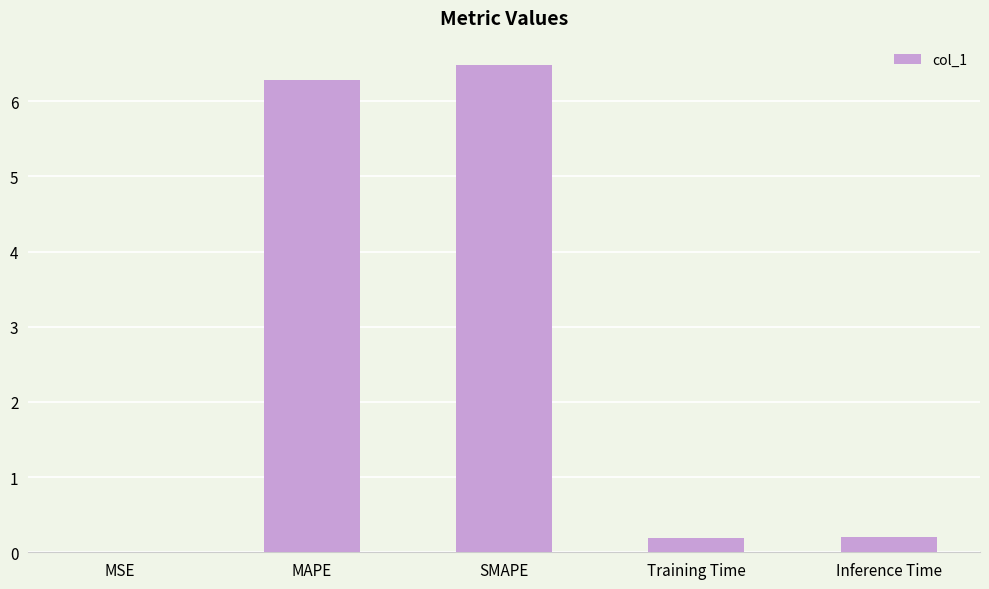

Read the value at MAPE.

6.3